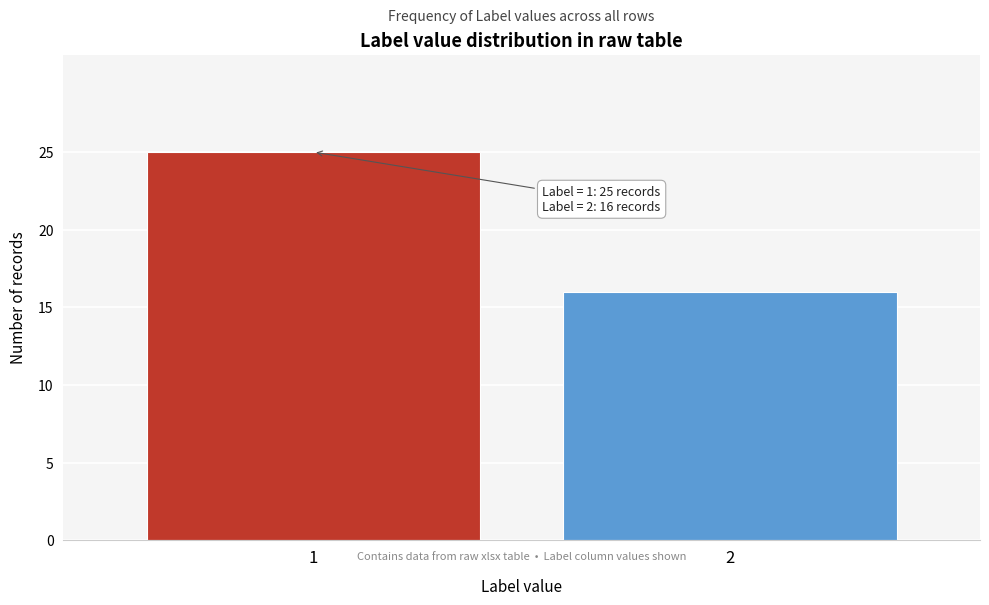

Reading left to right, list all the values displayed in this chart.

25	16